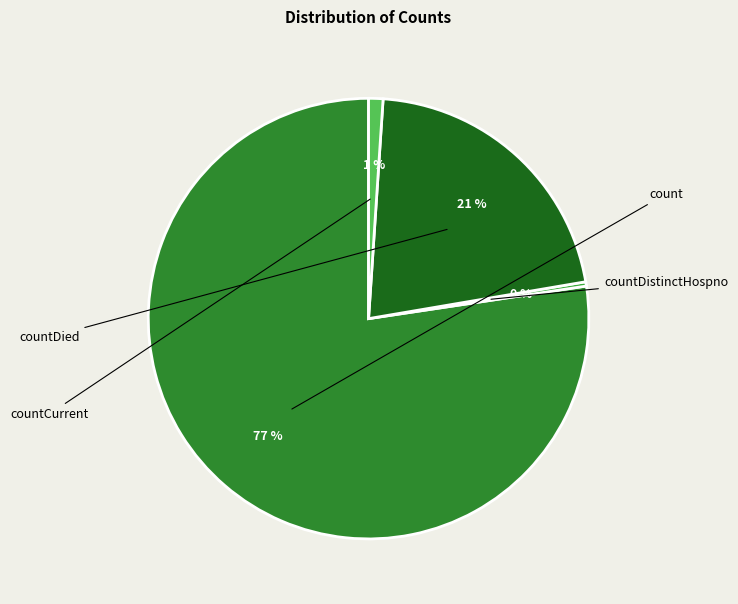

True or false: countDistinctHospno accounts for 1% of the total.

False